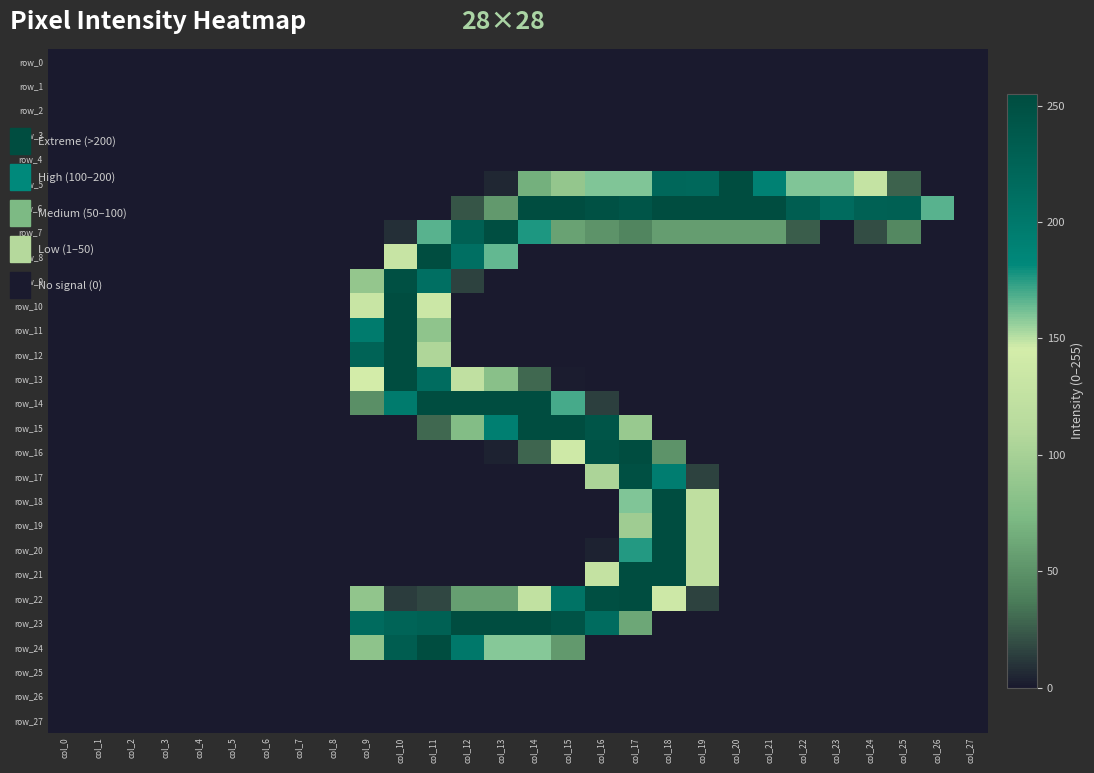

What is the difference between the maximum and second lowest values in the row_15 series?

254